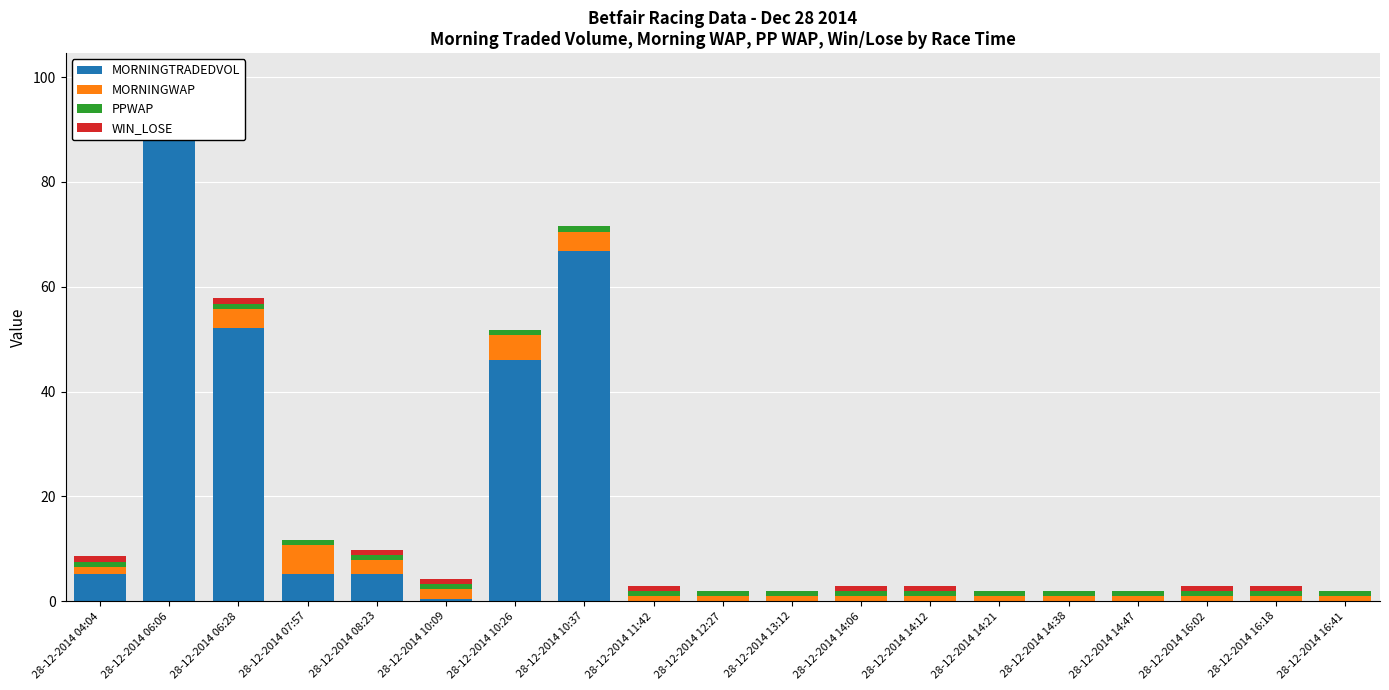

What is the maximum value for PPWAP?

1.0